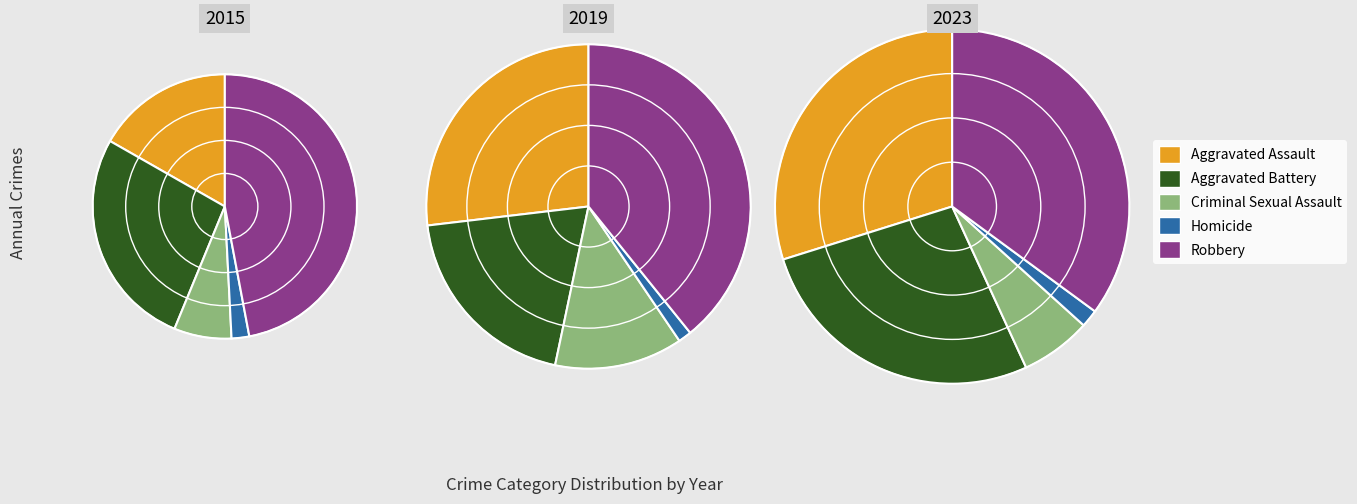

Is Homicide the majority of the pie?

No